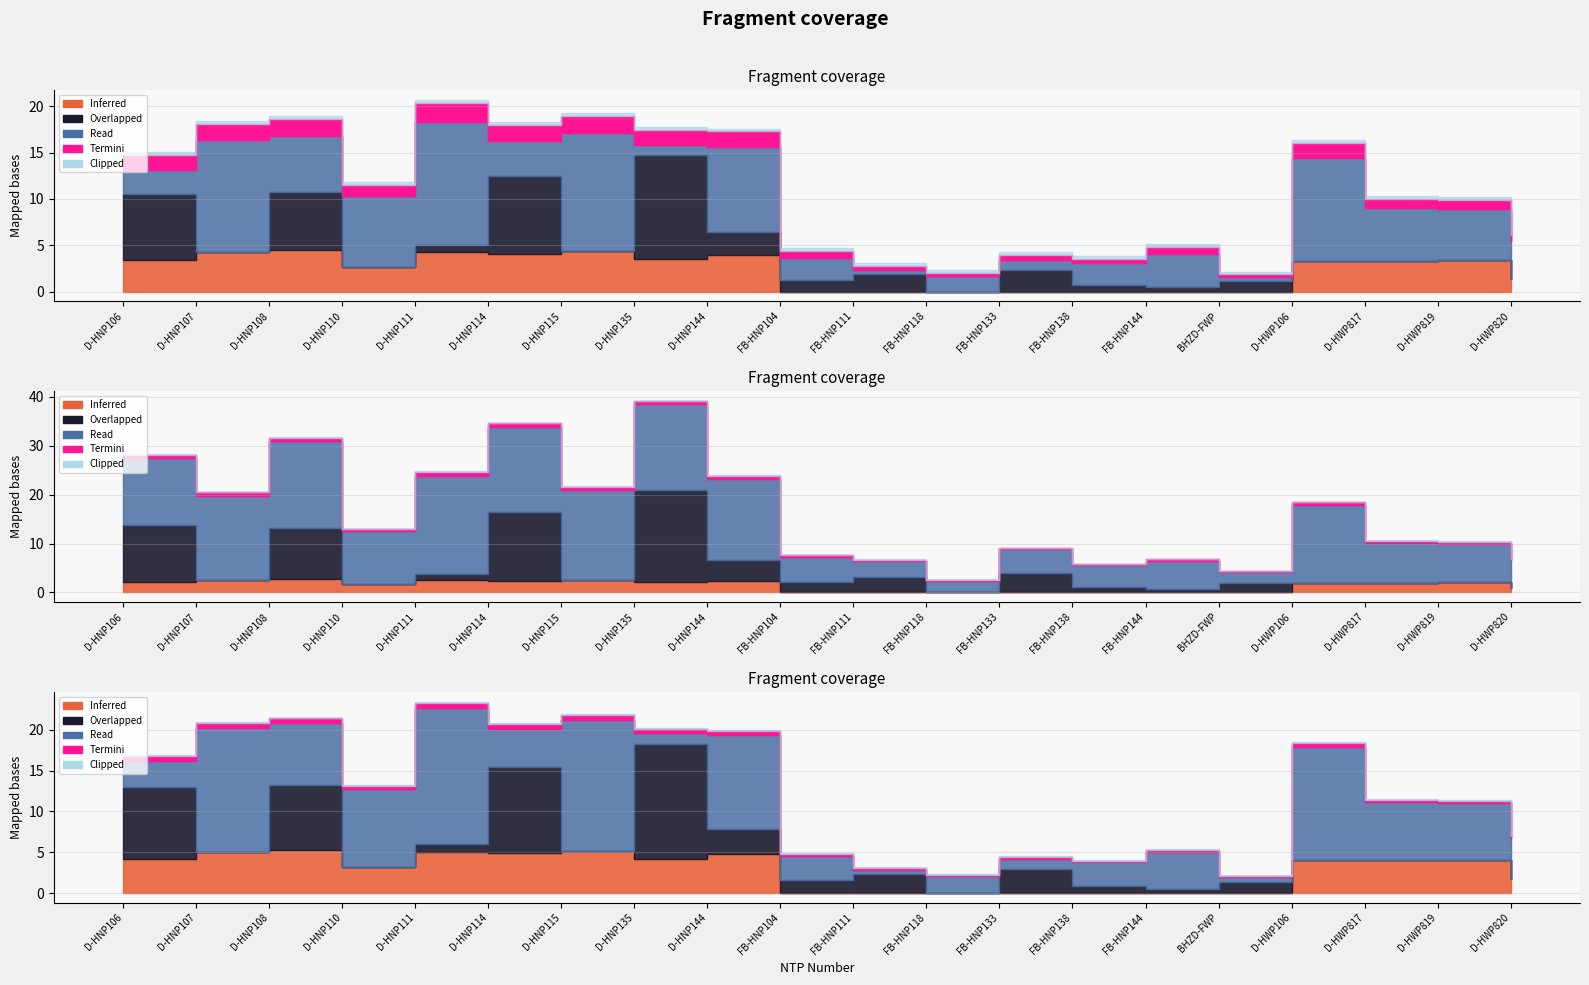

How many lines are shown in the chart?

5